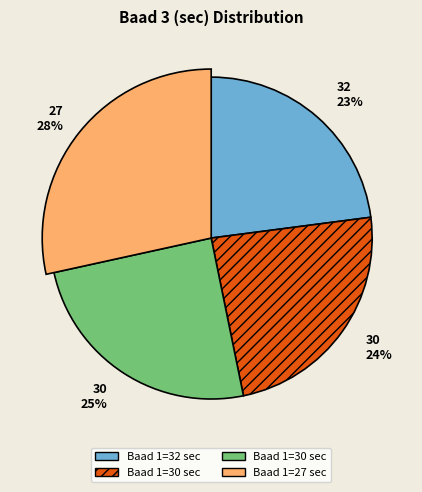

What is the largest slice in the pie chart?

27